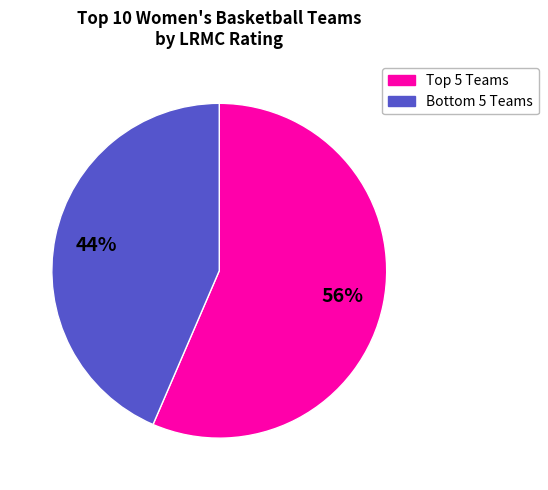

To the nearest percent, what is the average slice percentage?

50%